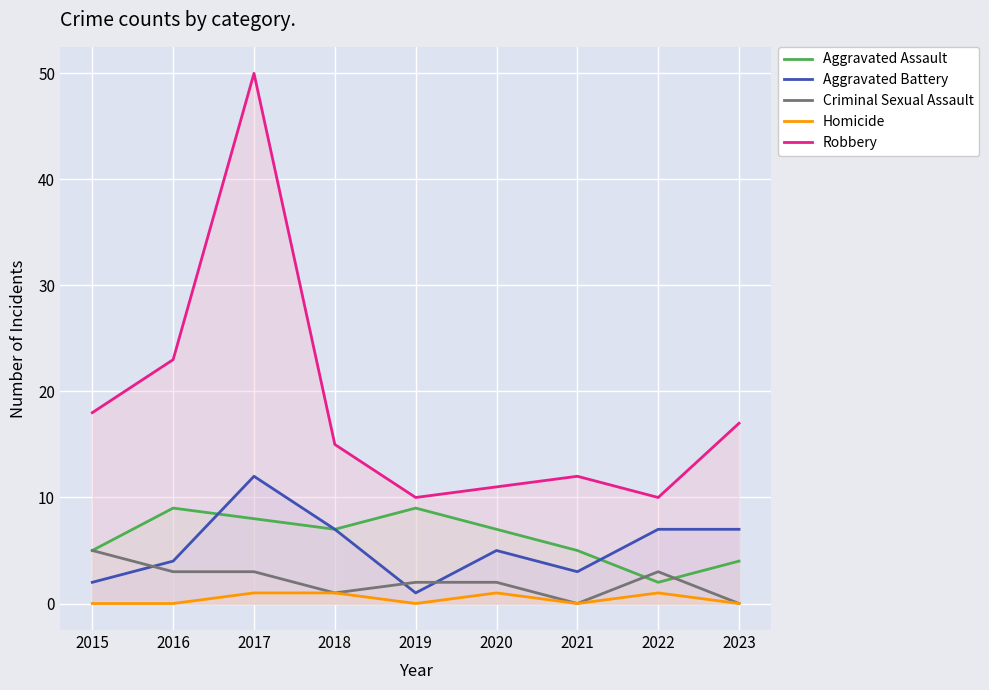

What is the sum of all Homicide values?

4